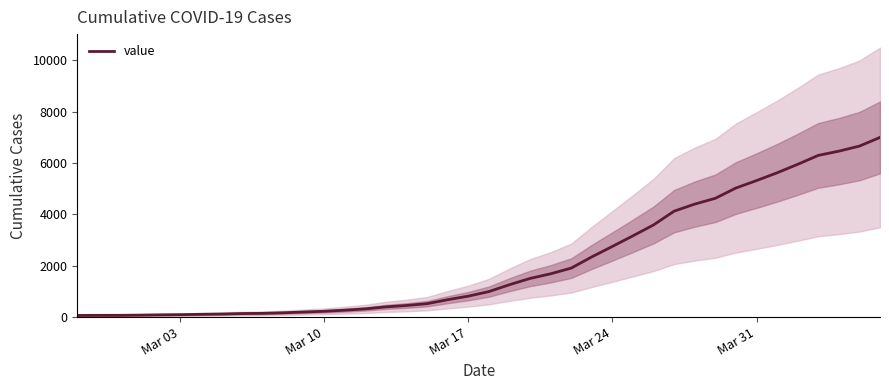

What is the highest value of the value series?

6995